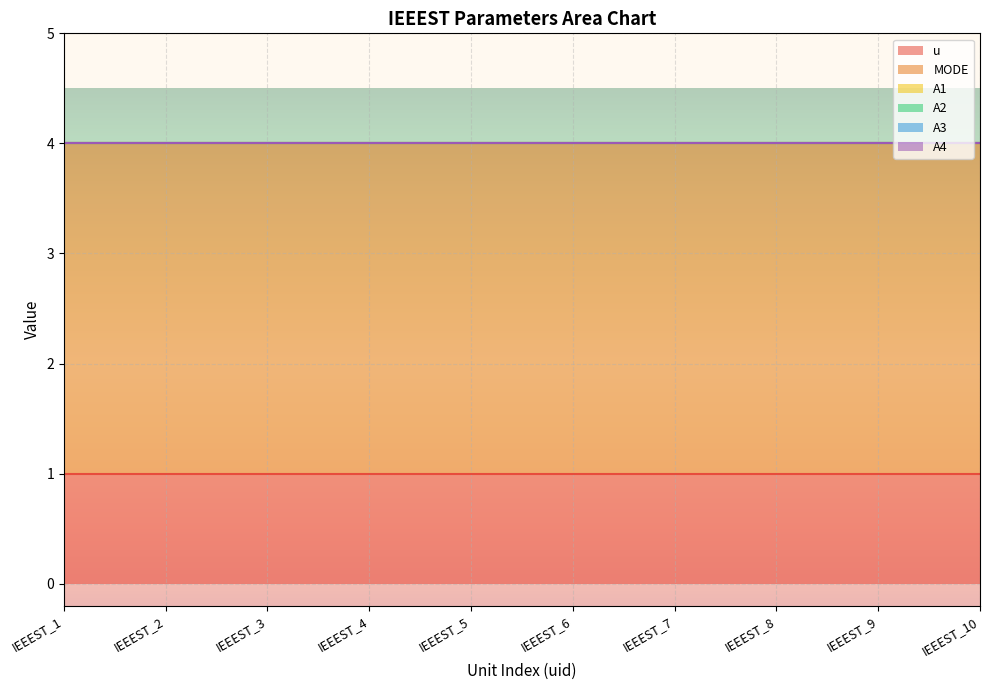

Is the value of A4 at IEEEST_5 greater than the value of A3 at IEEEST_8?

No